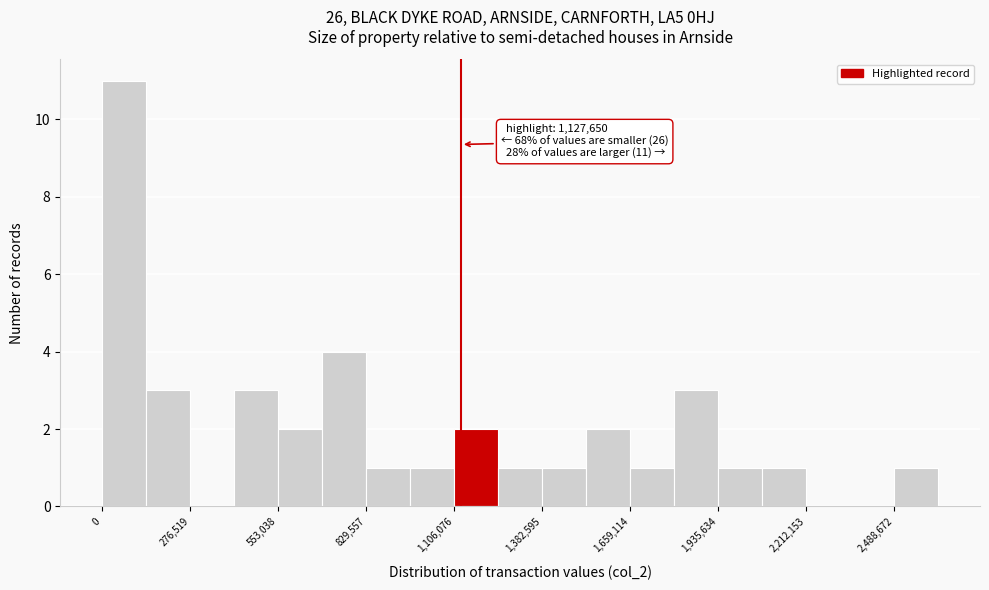

Read against the x-axis, roughly where is the centre of the tallest bar?

50000